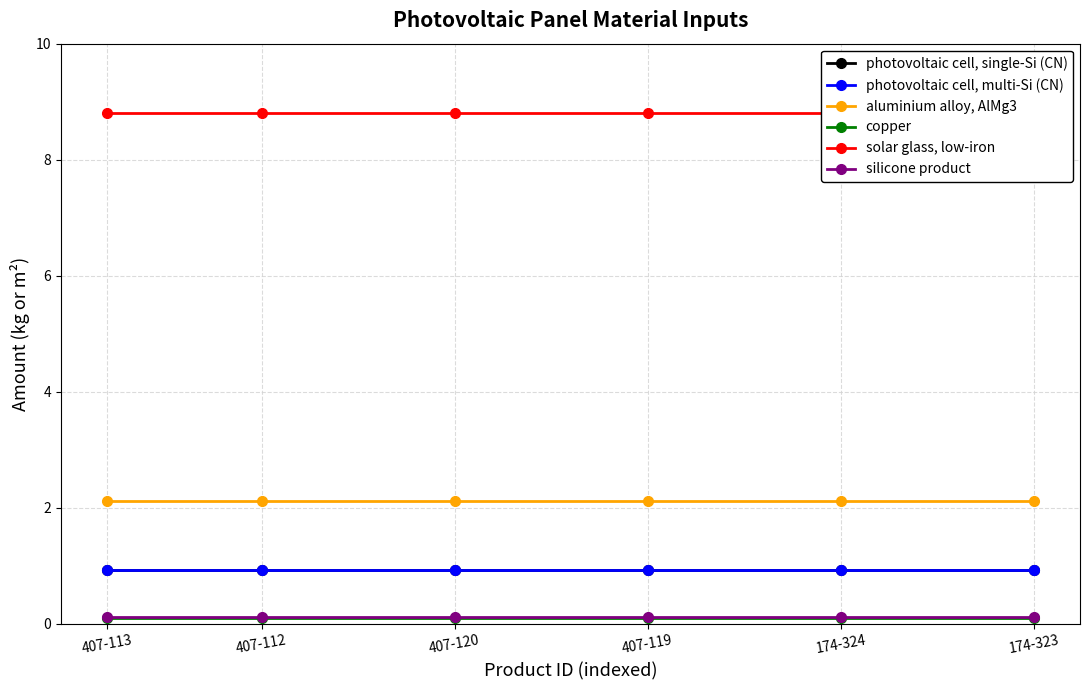

True or false: copper and solar glass, low-iron intersect in this chart.

False